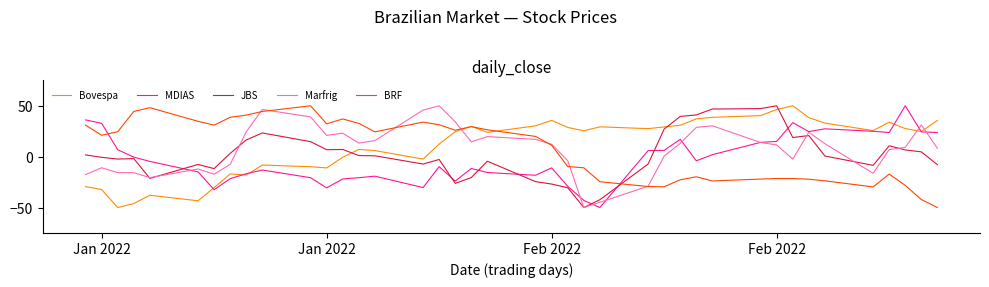

What are all the series names shown in the legend?

Bovespa, MDIAS, JBS, Marfrig, BRF